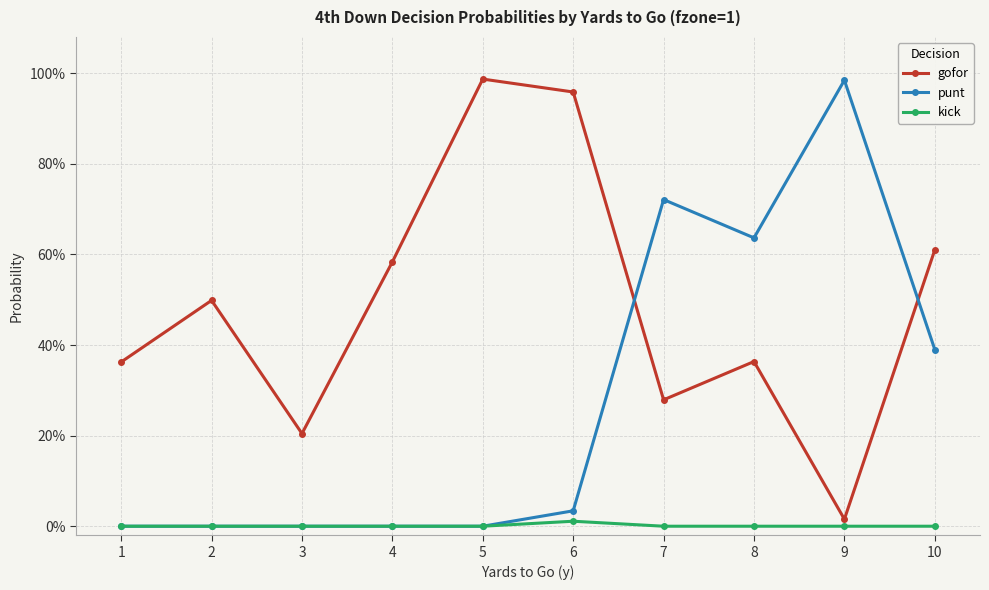

Is this an area chart (filled region under the line)?

No